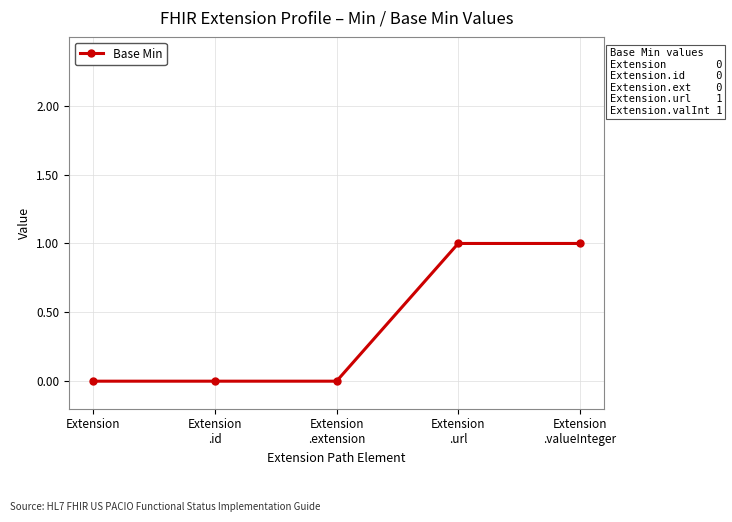

Approximately how many times larger is the value at Extension
.url compared to Extension
.valueInteger?

1.0